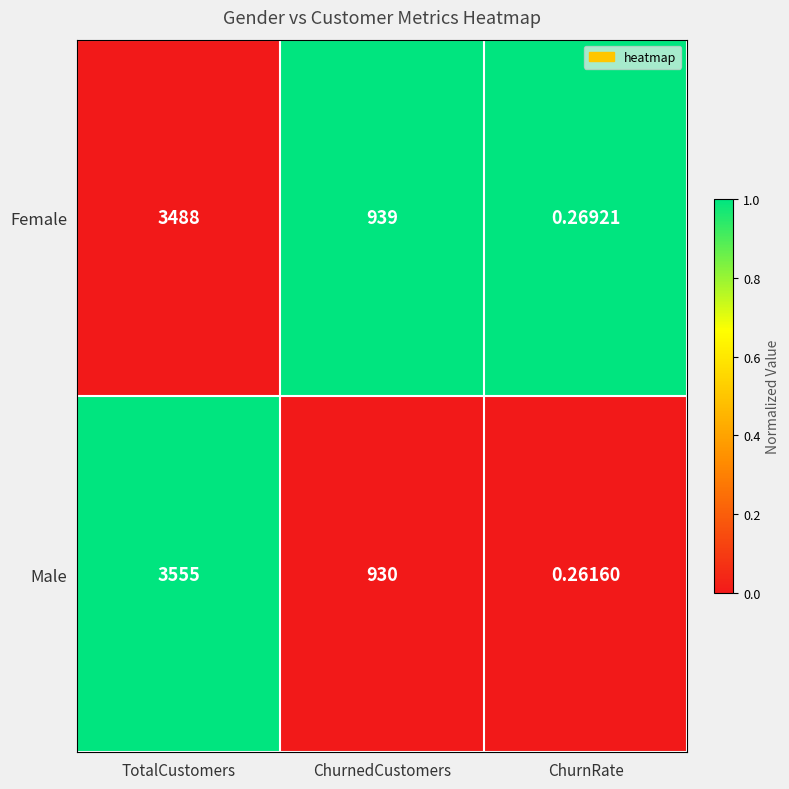

List the labels in order of Male value, largest first.

TotalCustomers, ChurnedCustomers, ChurnRate